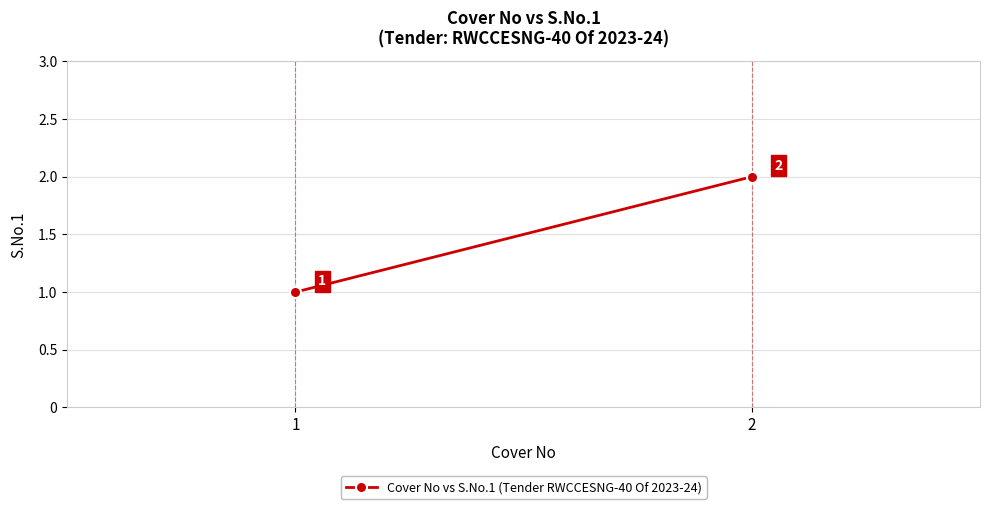

What is the sum of the values at 2 and 1?

3